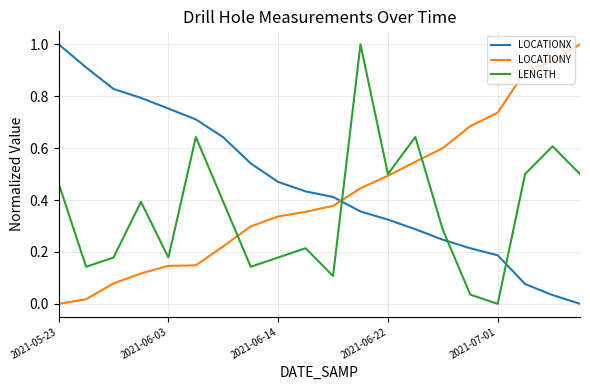

List the series in order of their overall mean, lowest first.

LENGTH, LOCATIONY, LOCATIONX